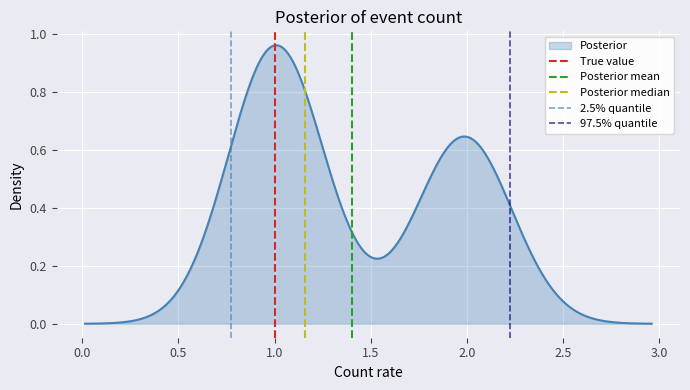

The value of 97.5% quantile at 0.0 is 2. True or false?

False